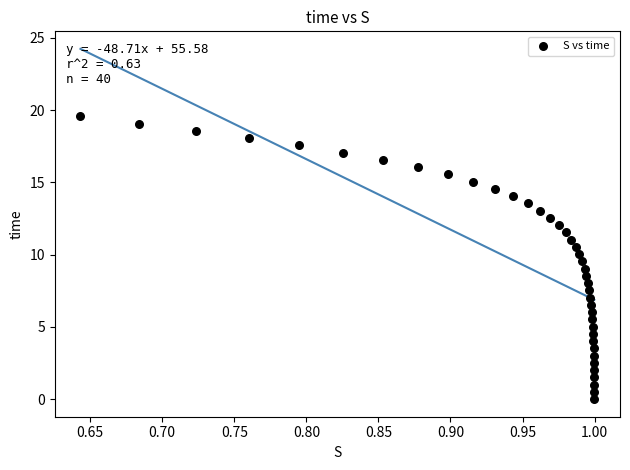

What is the range of X values (max minus min)?

0.4